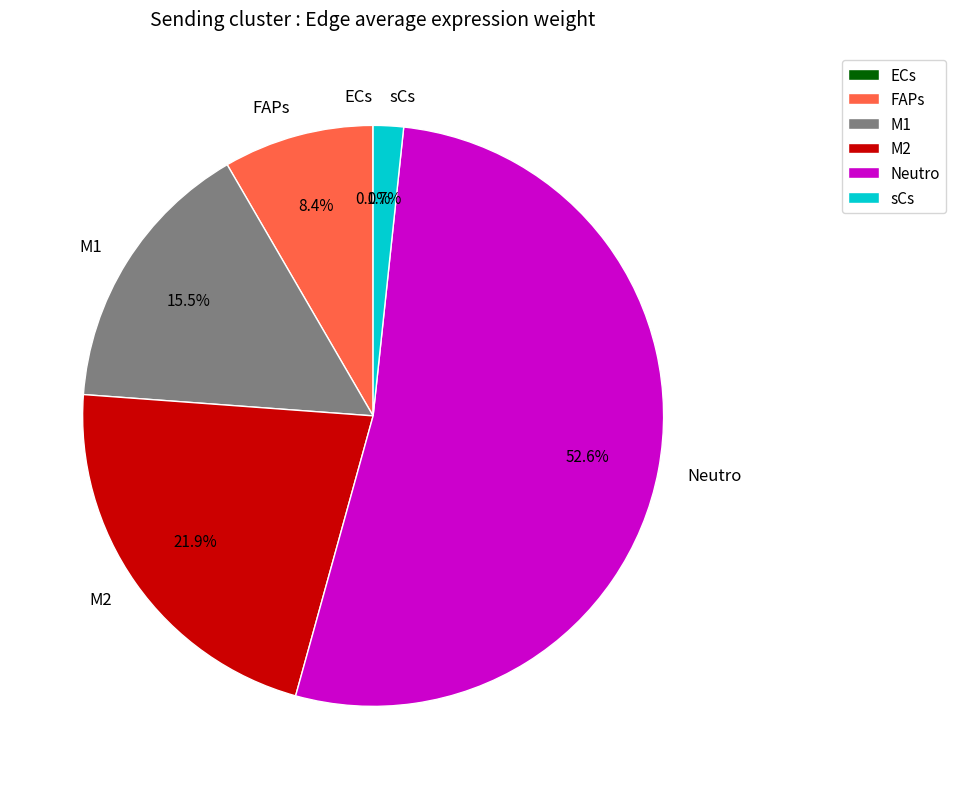

Which slice is the largest?

Neutro